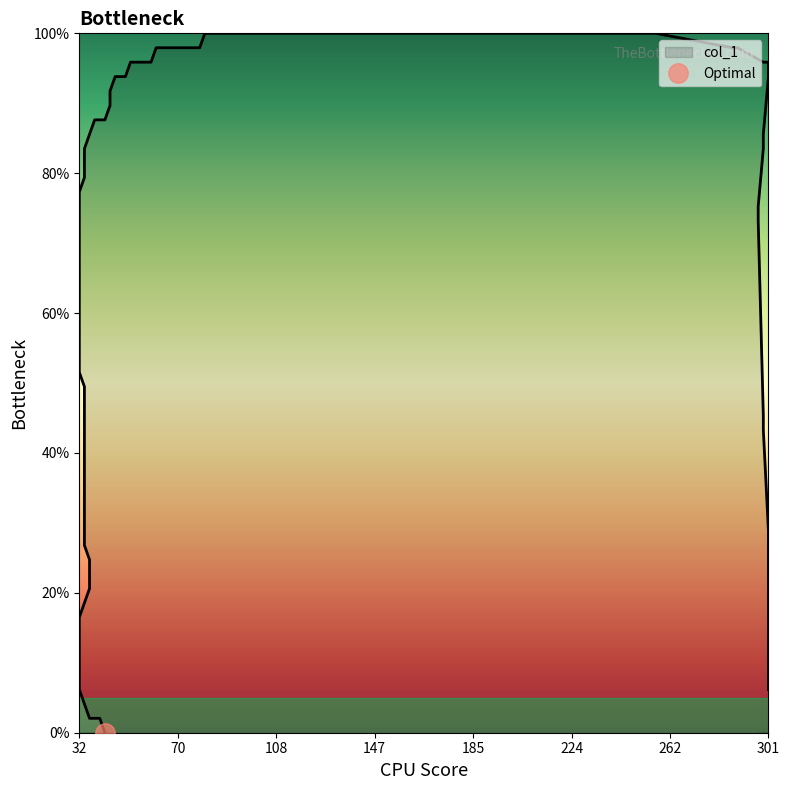

Is it true that the value at 34 is 46.4?

False